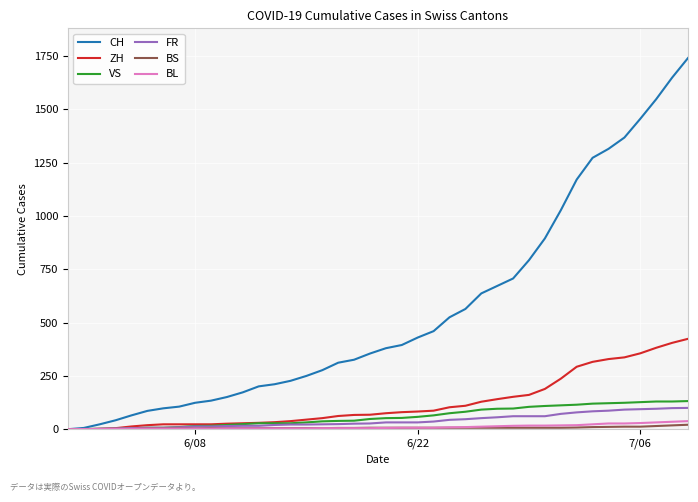

What is the greatest value displayed?

1741